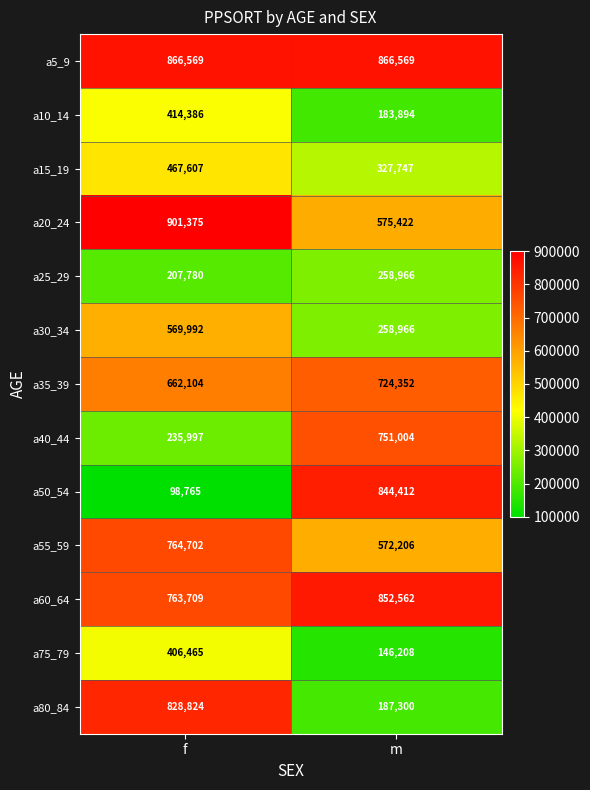

Which series has the largest range (max minus min)?

a50_54